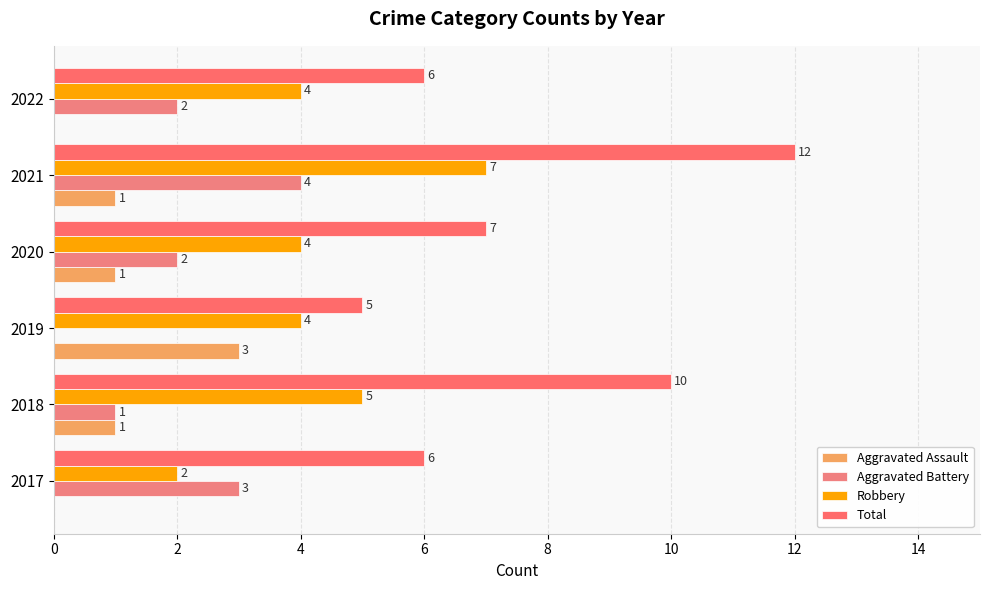

At which category is the sum across all series the highest?

2021